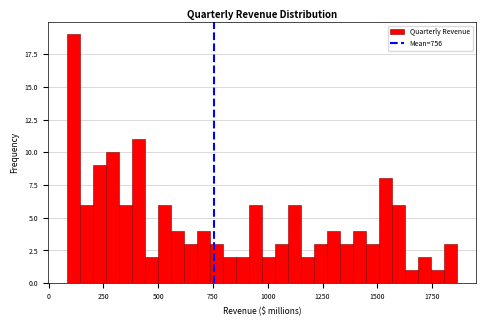

Read against the x-axis, roughly where is the centre of the tallest bar?

100